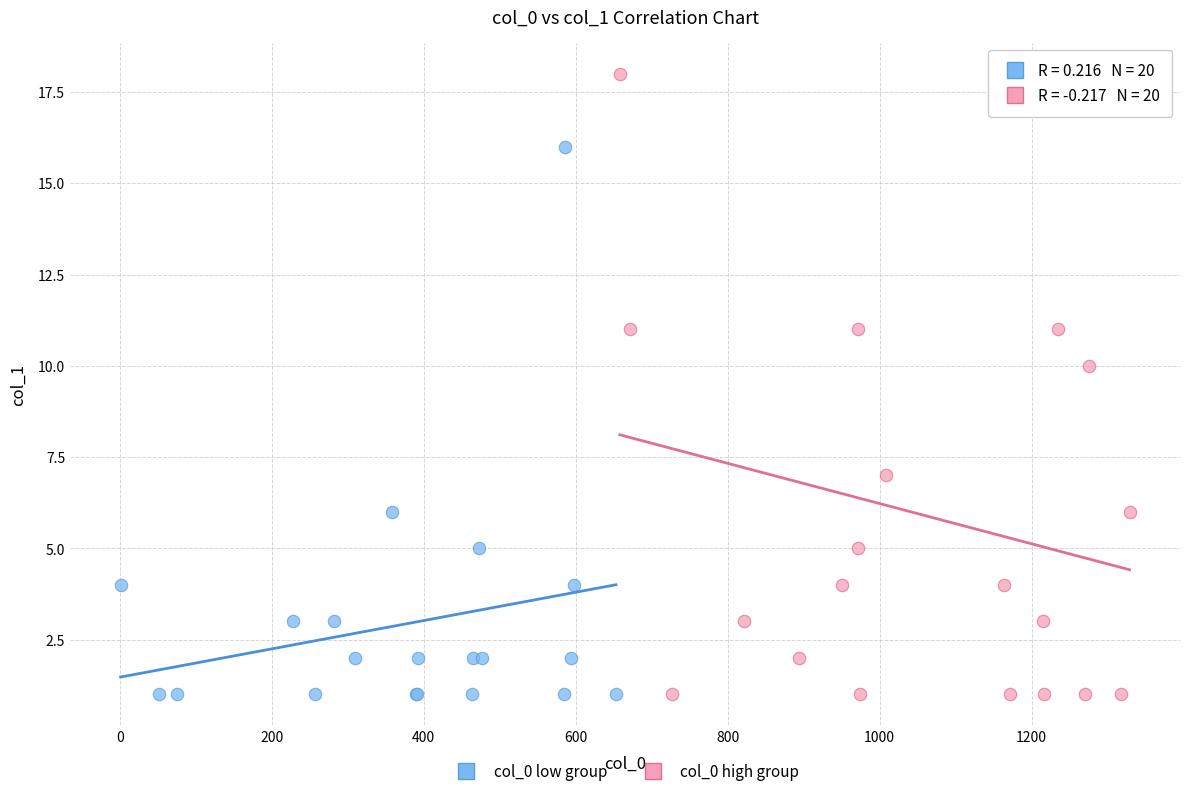

Which series has the largest Y range (max minus min)?

col_0 high group